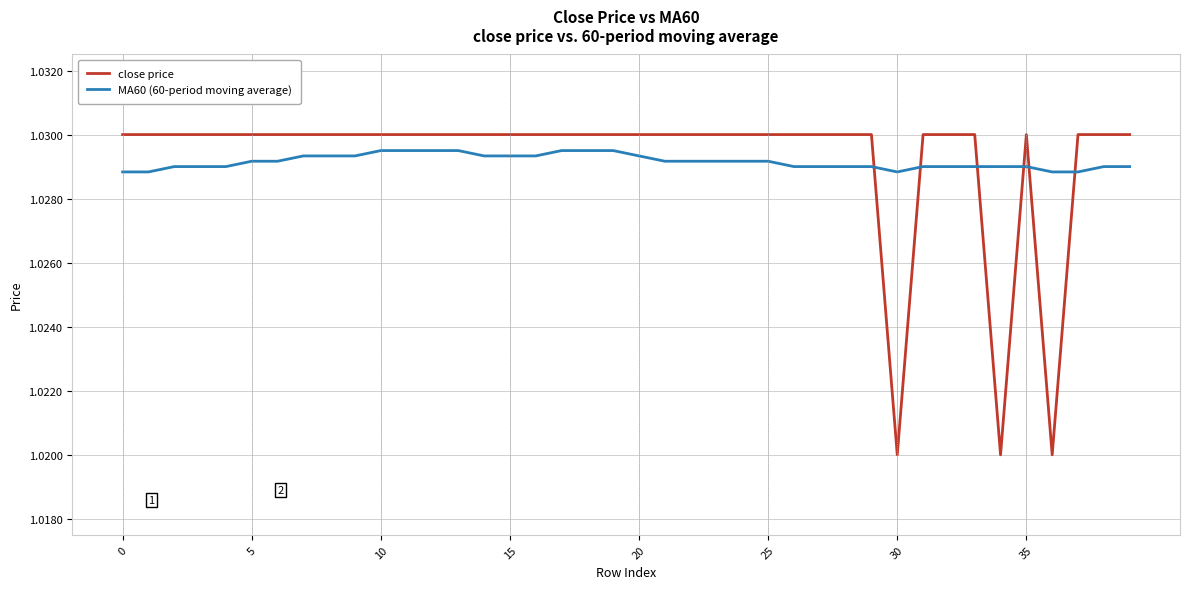

True or false: MA60 (60-period moving average) and close price intersect in this chart.

True